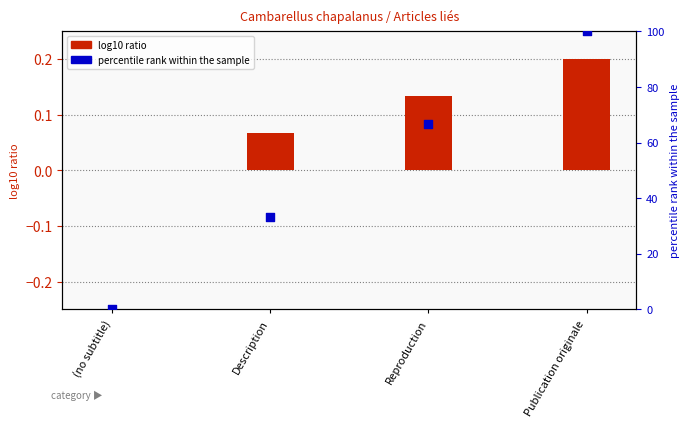

Which series has the widest spread of Y values?

percentile rank within the sample